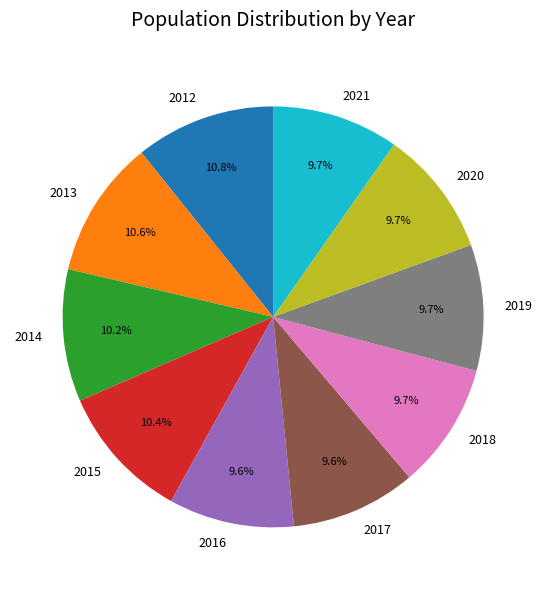

Does 2021 account for over 50% of the chart?

No